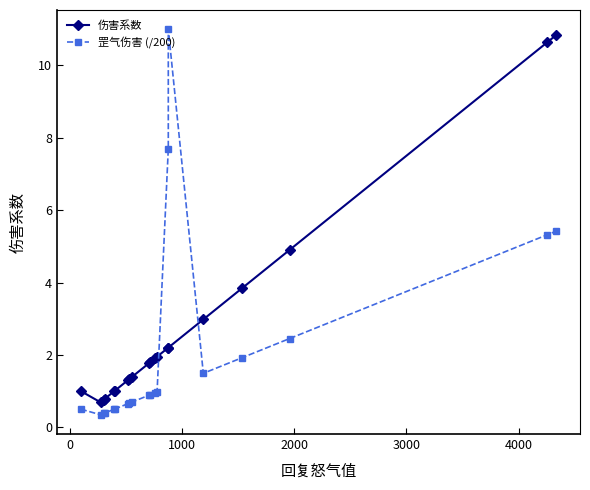

After their last crossing, which series has the higher values: 罡气伤害 (/200) or 伤害系数?

伤害系数